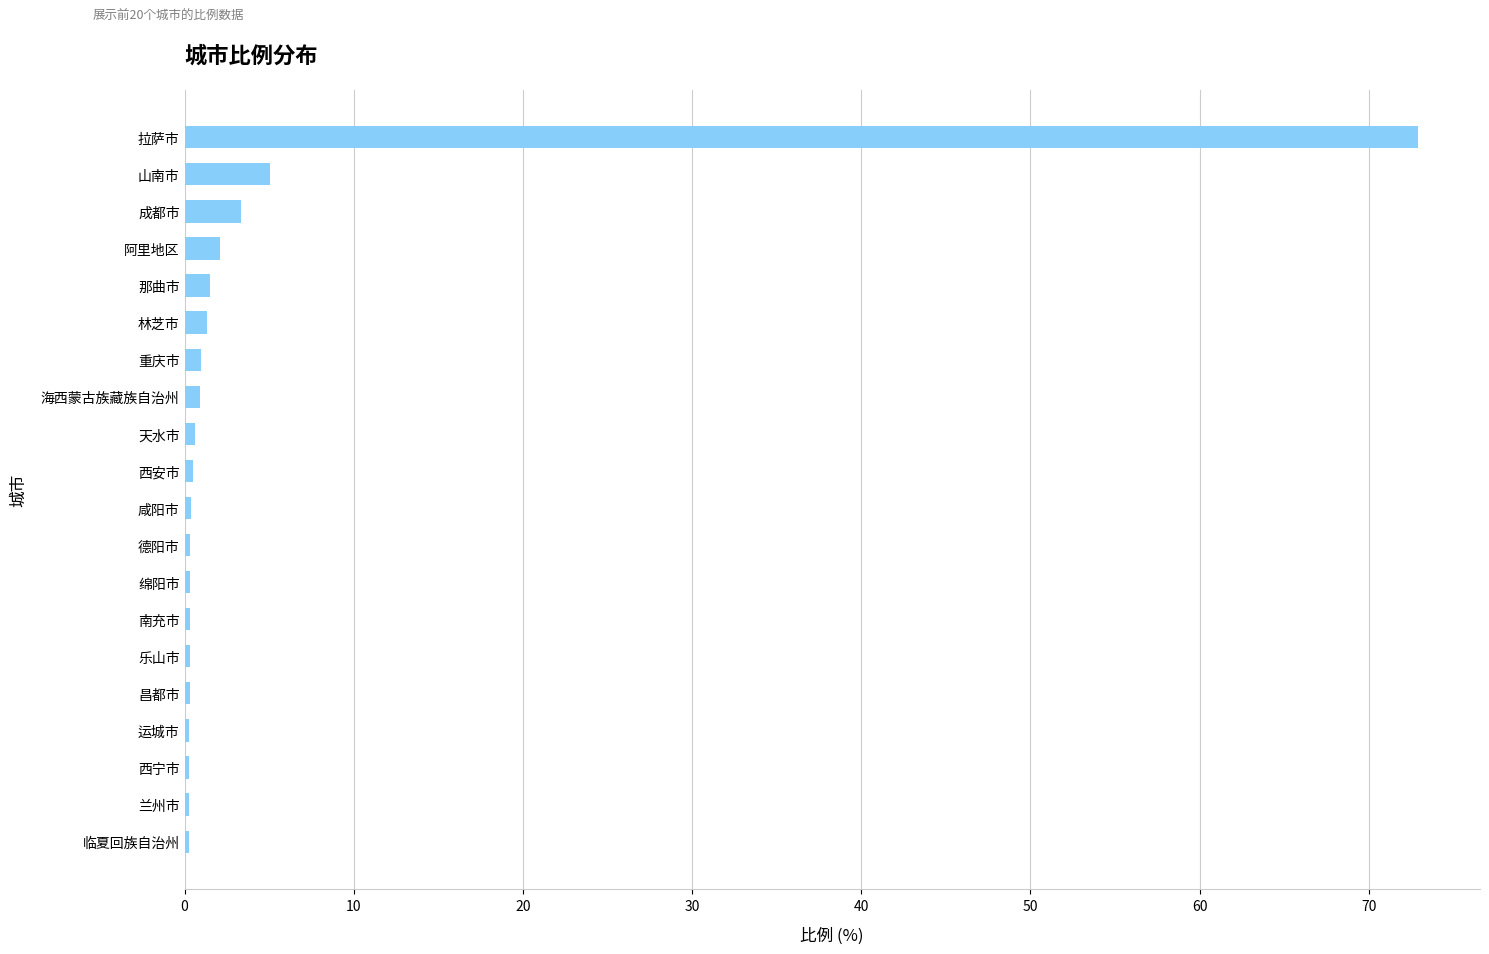

What is the greatest value displayed?

72.9